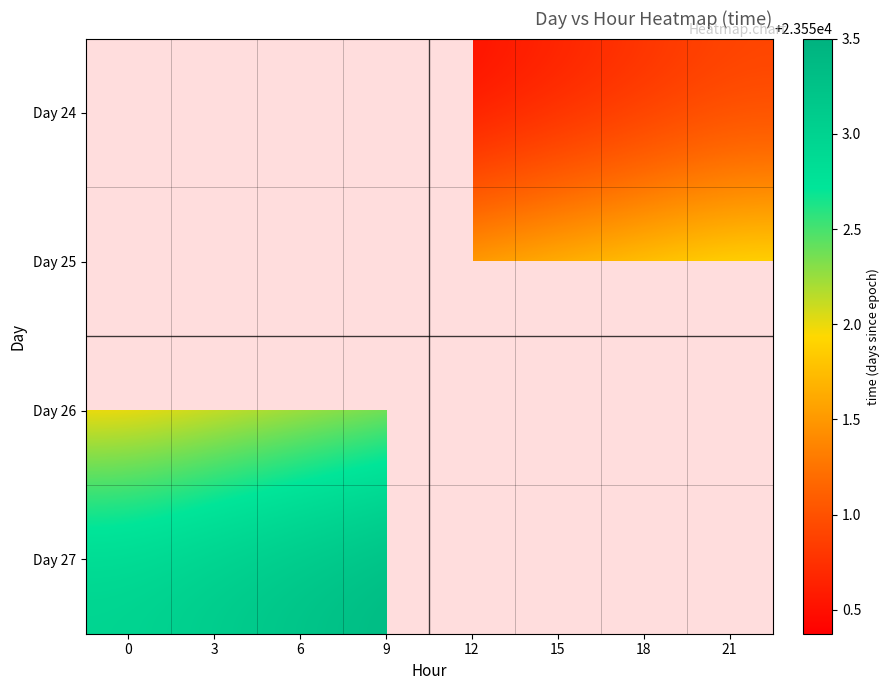

True or false: Day 25 has a value of 42174.3 at 6.

False